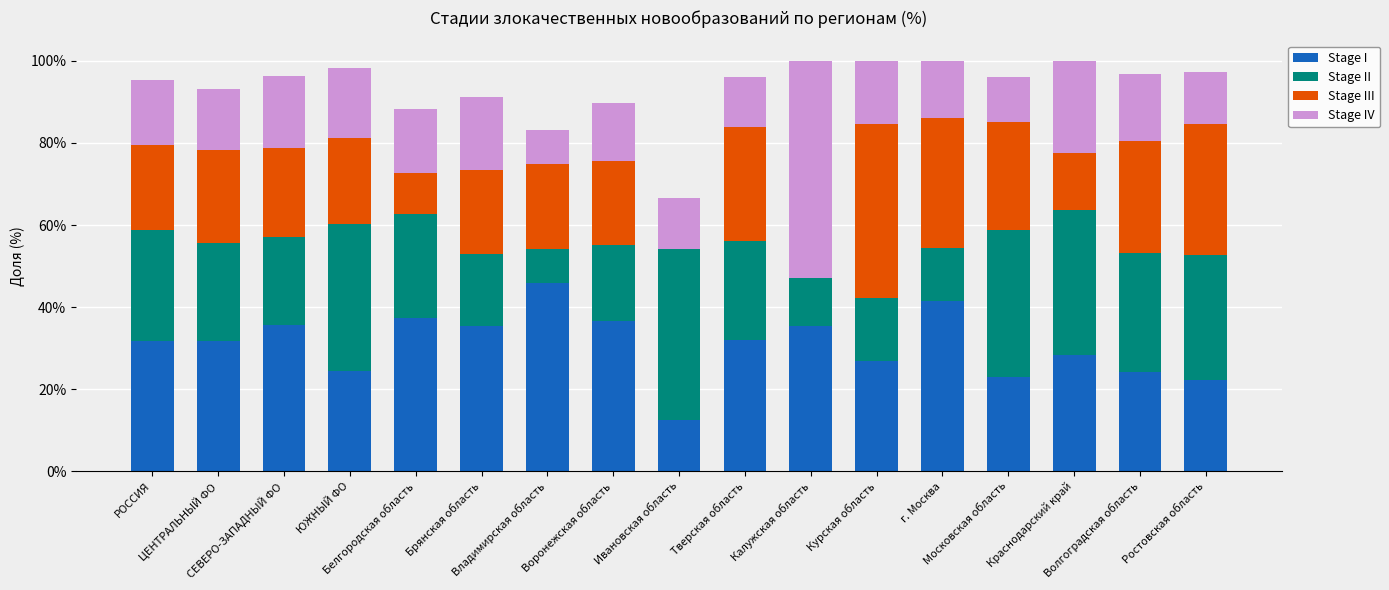

What is the highest value of the Stage I series?

45.8